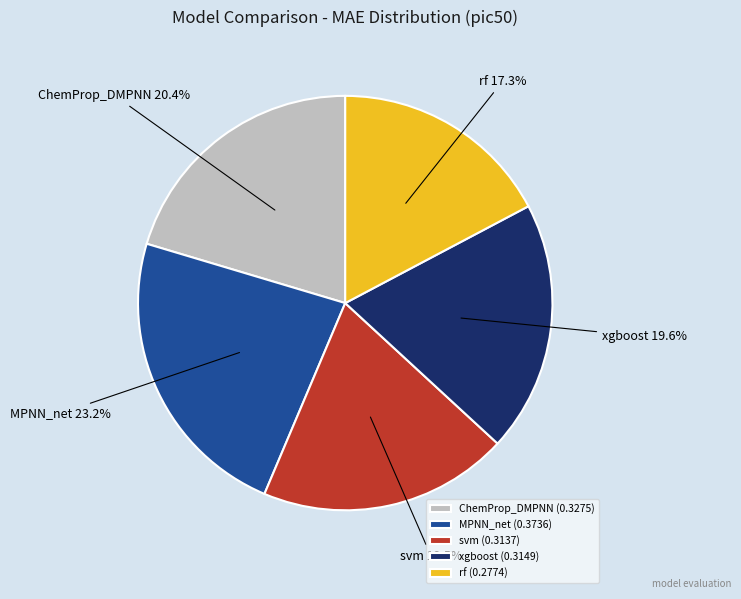

Is there a majority slice in this chart?

No